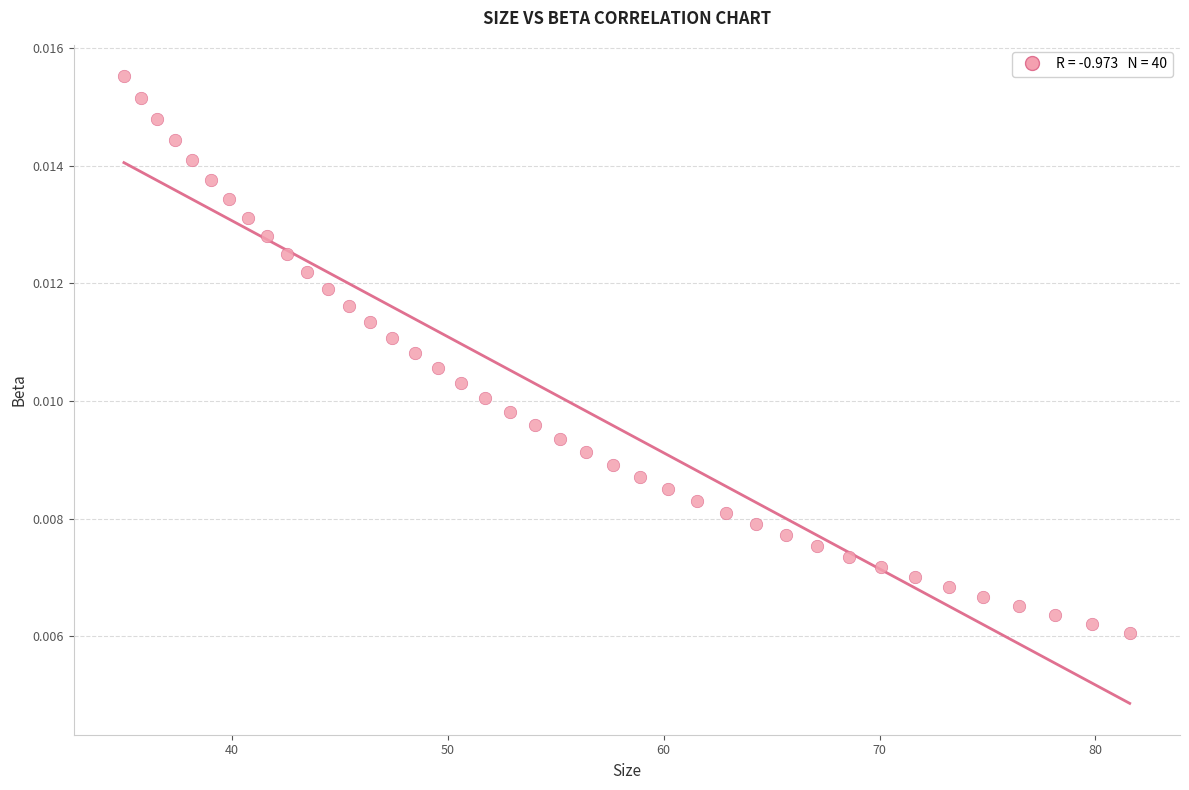

What is the range of X values (max minus min)?

46.6